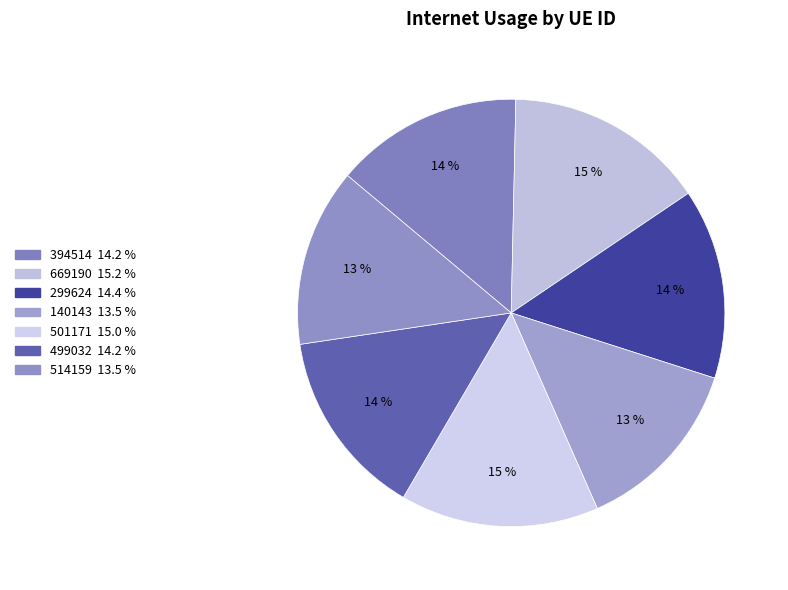

Rank the categories by value from lowest to highest.

140143, 514159, 499032, 394514, 299624, 501171, 669190